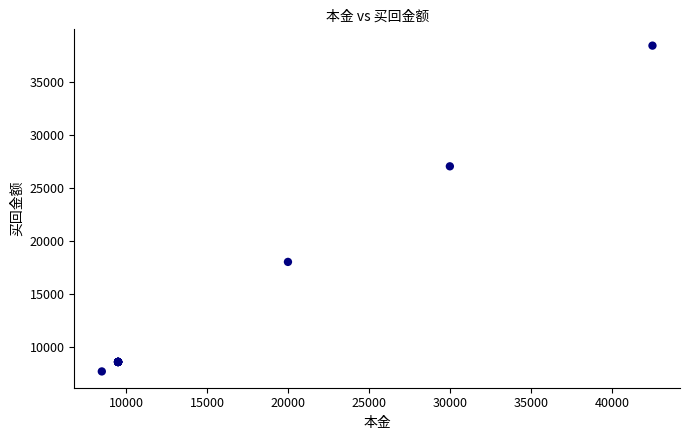

What Y value in the scatter plot is closest to 23079?

27063.0